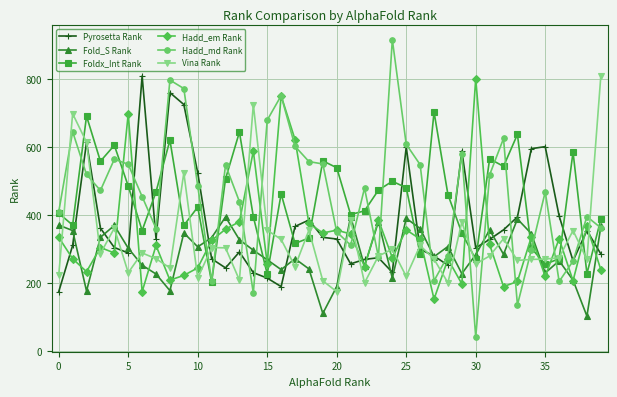

At how many categories does at least one series exceed 852?

1